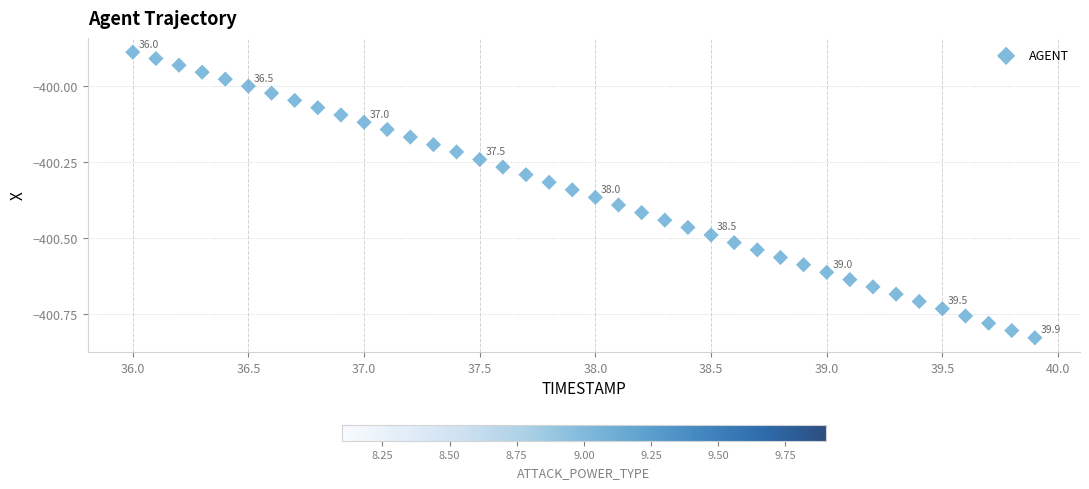

What is the range of Y values (max minus min)?

0.9